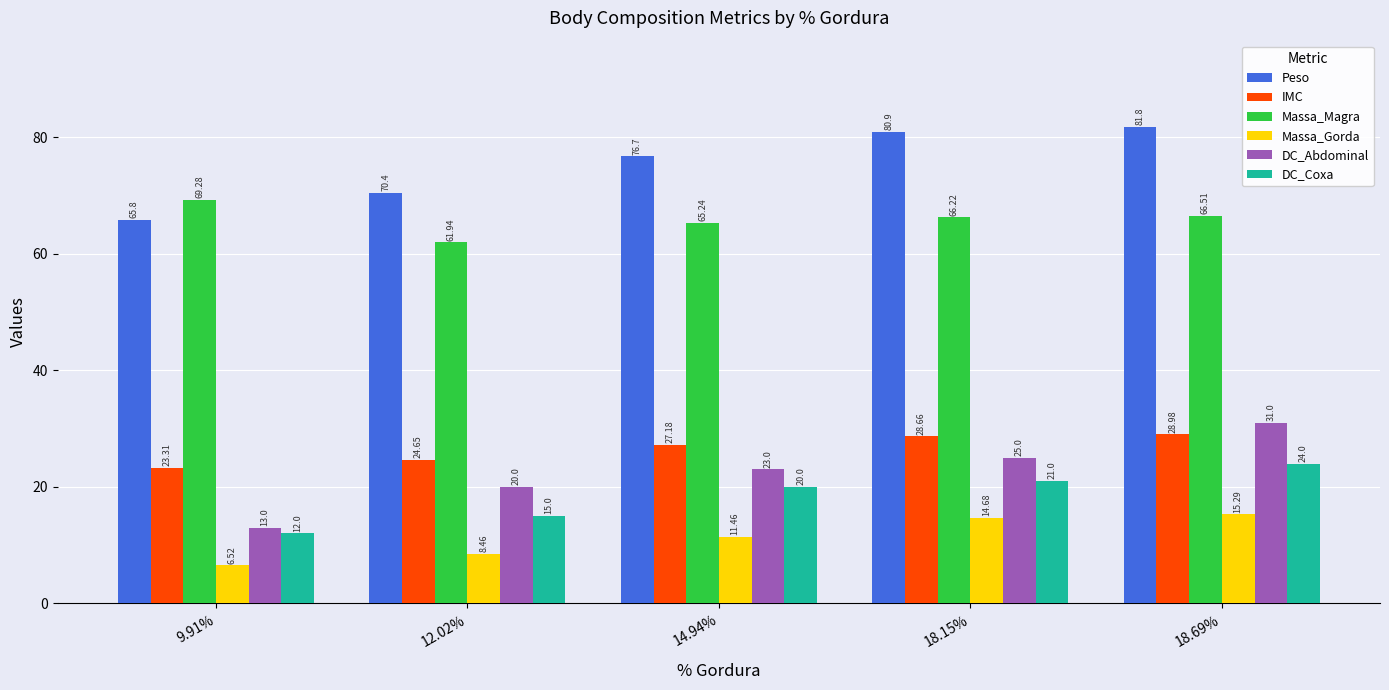

What is the label of the 1st bar from the right?

18.69%